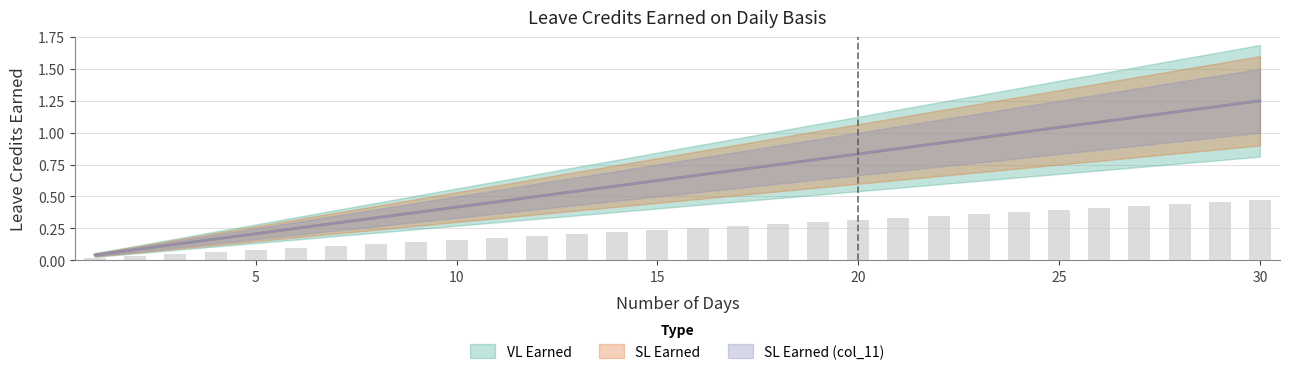

At 27, list the series in order from largest to smallest.

VL Earned, SL Earned, SL Earned (col_11)